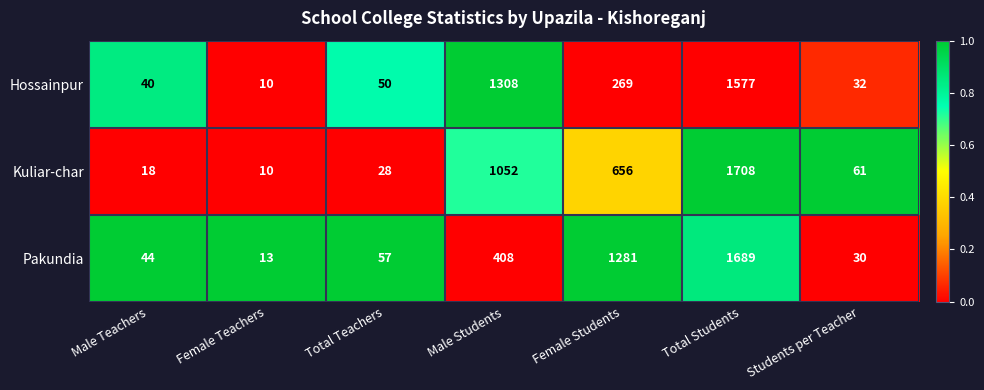

Which series has the largest total across all categories?

Kuliar-char